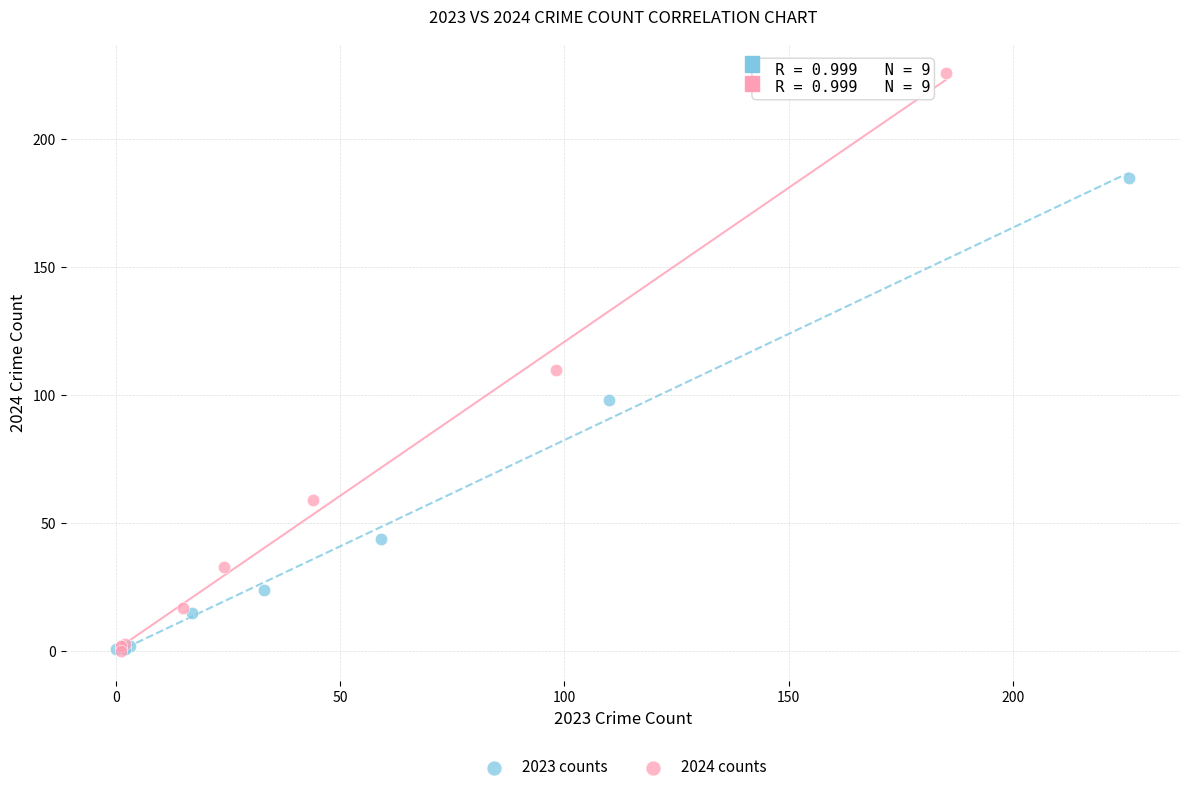

Which series reaches the maximum Y coordinate?

2024 counts